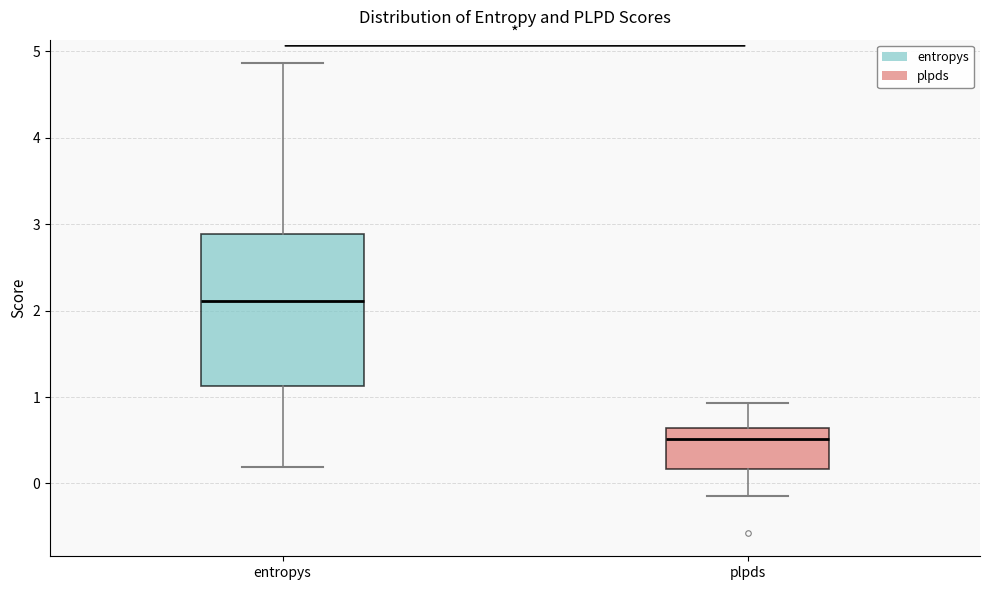

Reading left to right, transcribe this box plot: for each box, give where its median line is, the range the box spans, and where its two whiskers end, as read against the y-axis. The values are not printed on the chart, so give them approximately, as read against the axis.

entropys: median 2.1, box 1.1 to 2.9, whiskers 0.2 to 4.9
plpds: median 0.5, box 0.2 to 0.6, whiskers -0.1 to 0.9